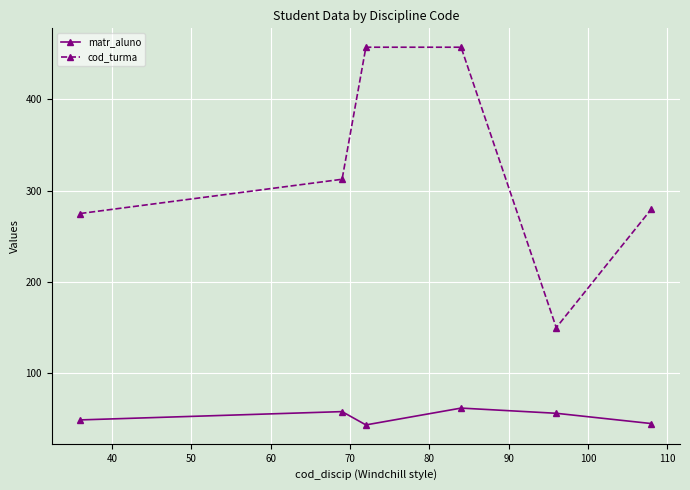

True or false: cod_turma and matr_aluno intersect in this chart.

False